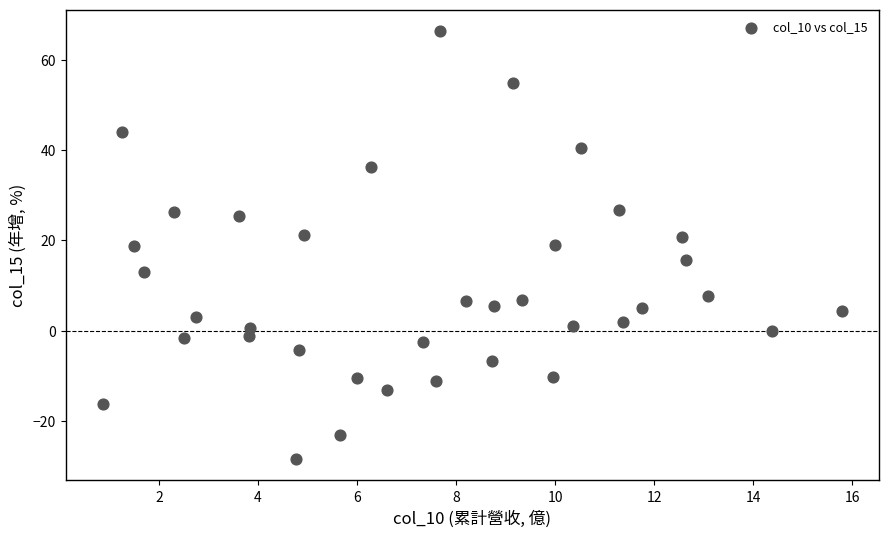

What is the range of Y values (max minus min)?

95.0